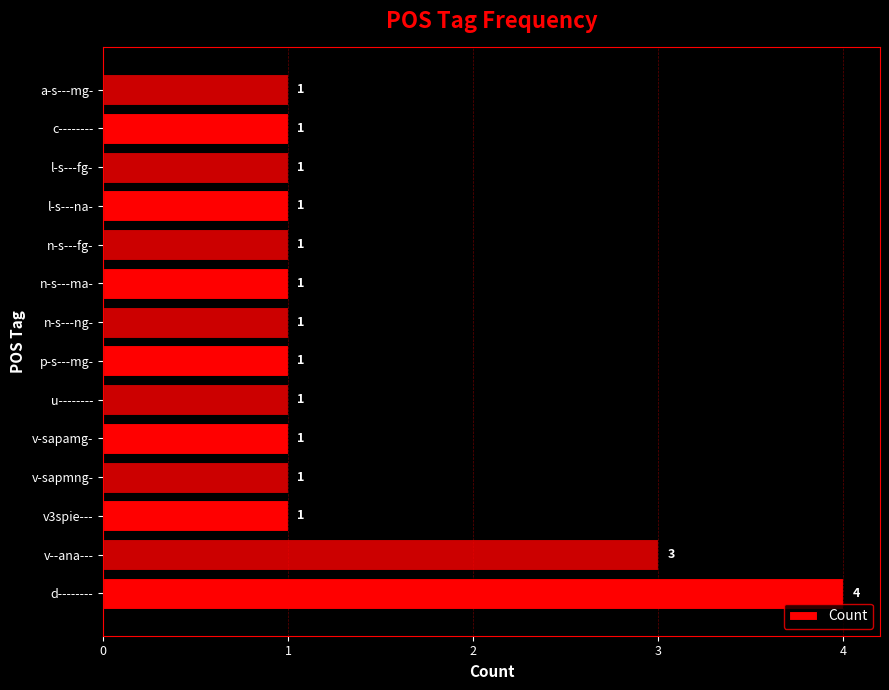

Read the value at d--------.

4